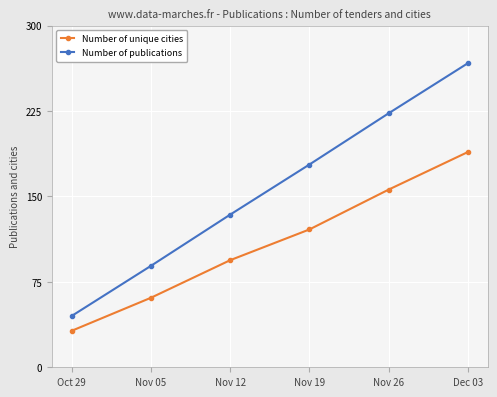

At which category is the sum across all series the highest?

Dec 03